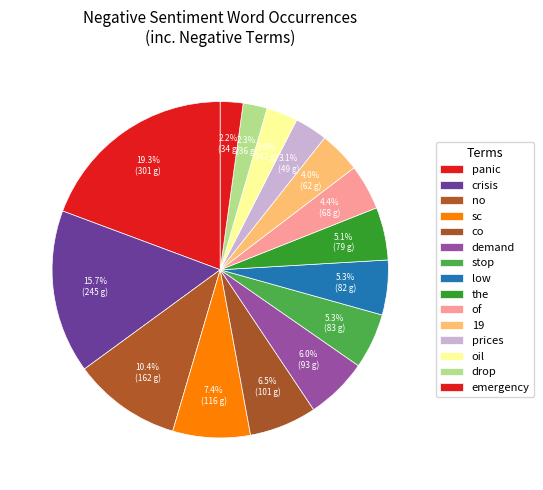

Is there any slice that represents more than half of the pie?

No